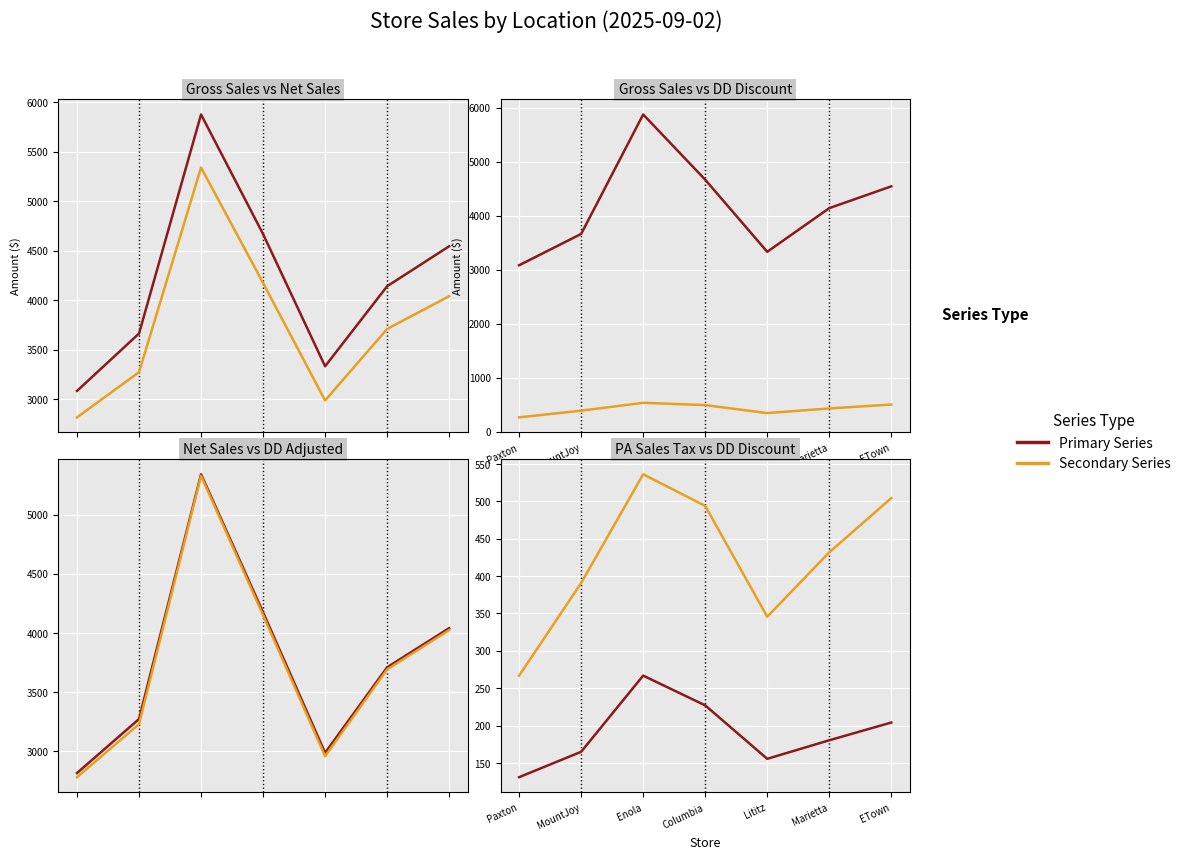

What is the label of the 2nd point from the left?

MountJoy